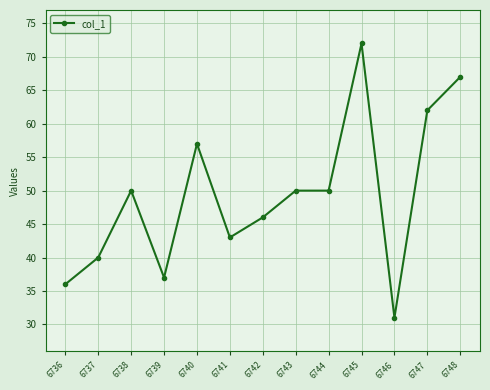

Count the number of categories in the chart.

13